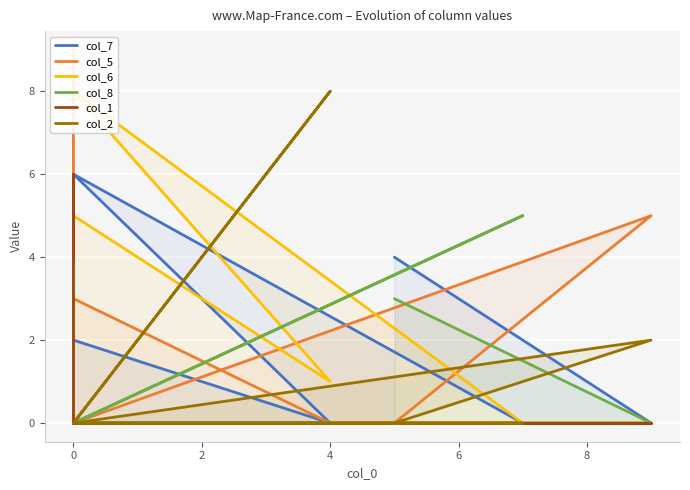

True or false: col_8 has a value of 3 at 4.

False